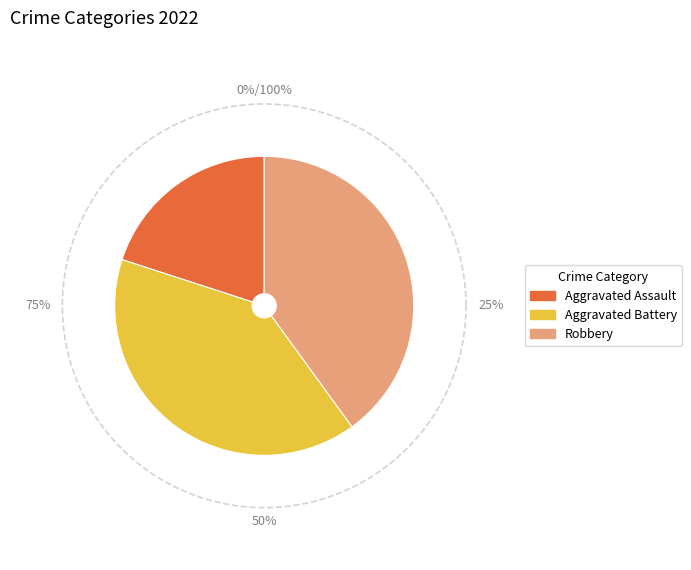

True or false: Aggravated Assault accounts for 20% of the total.

True